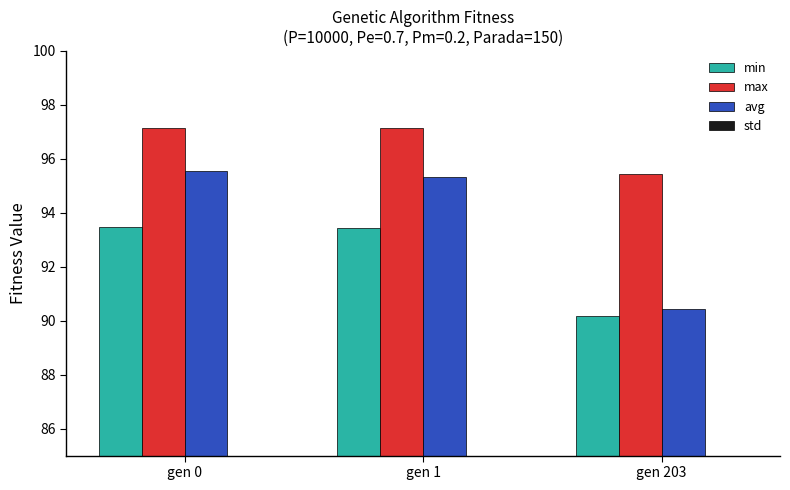

Which has a higher value, gen 203 or gen 0?

gen 0